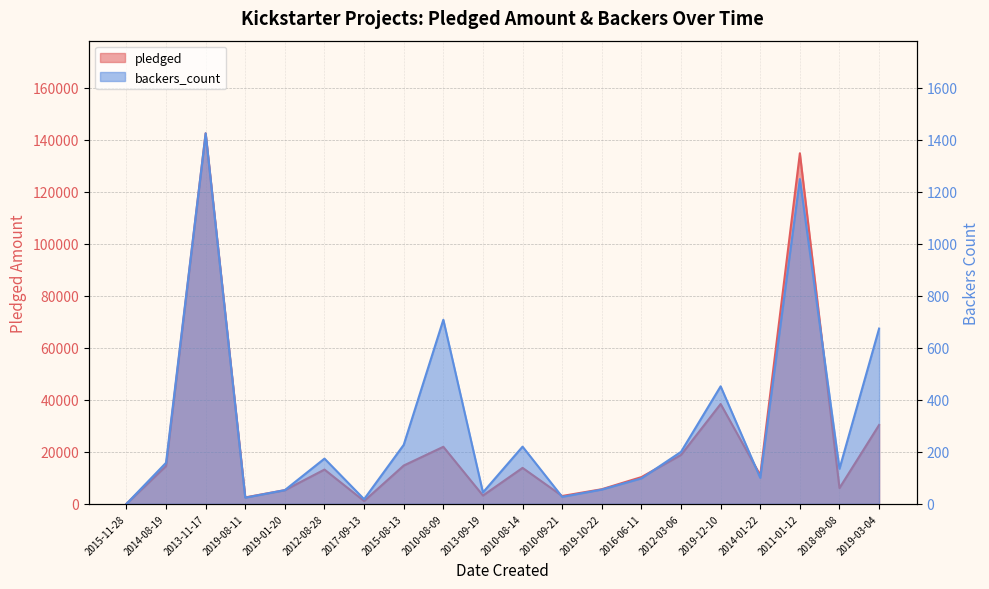

Between 2014-08-19 and 2010-09-21, which is larger?

2014-08-19